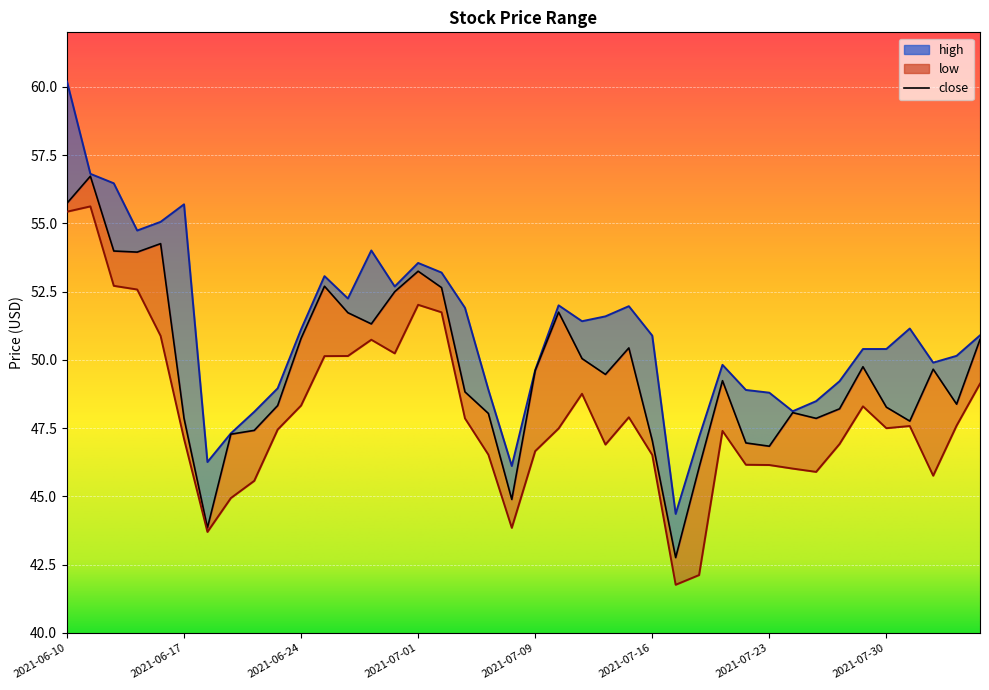

True or false: close and low intersect in this chart.

False